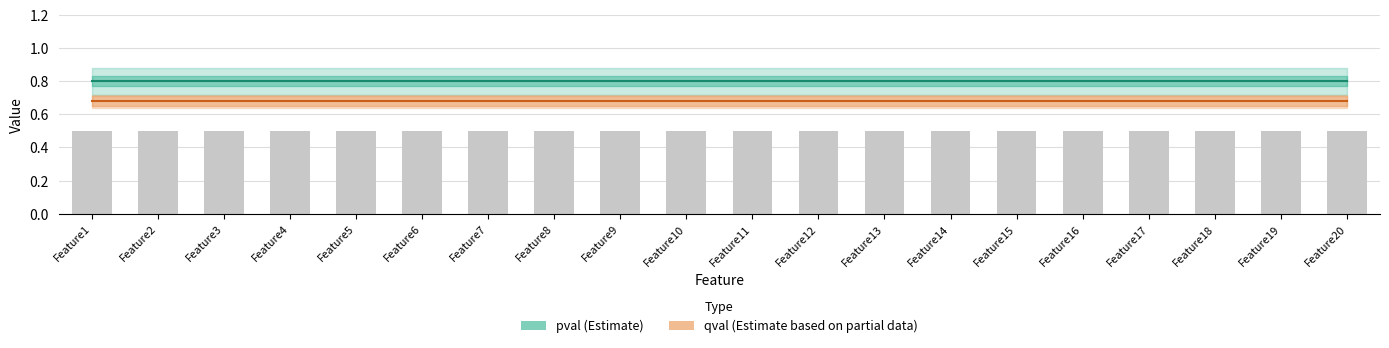

What are all the series names shown in the legend?

pval, qval